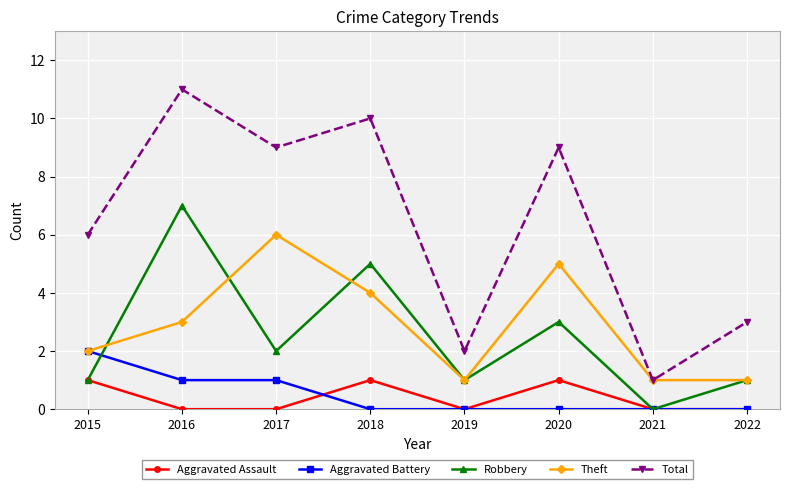

Which series has the largest total across all categories?

Total